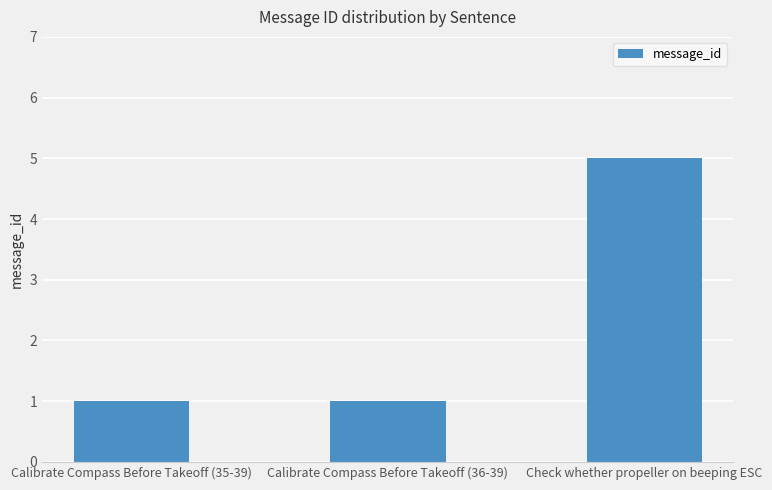

Between Check whether propeller on beeping ESC and Calibrate Compass Before Takeoff (36-39), which is larger?

Check whether propeller on beeping ESC